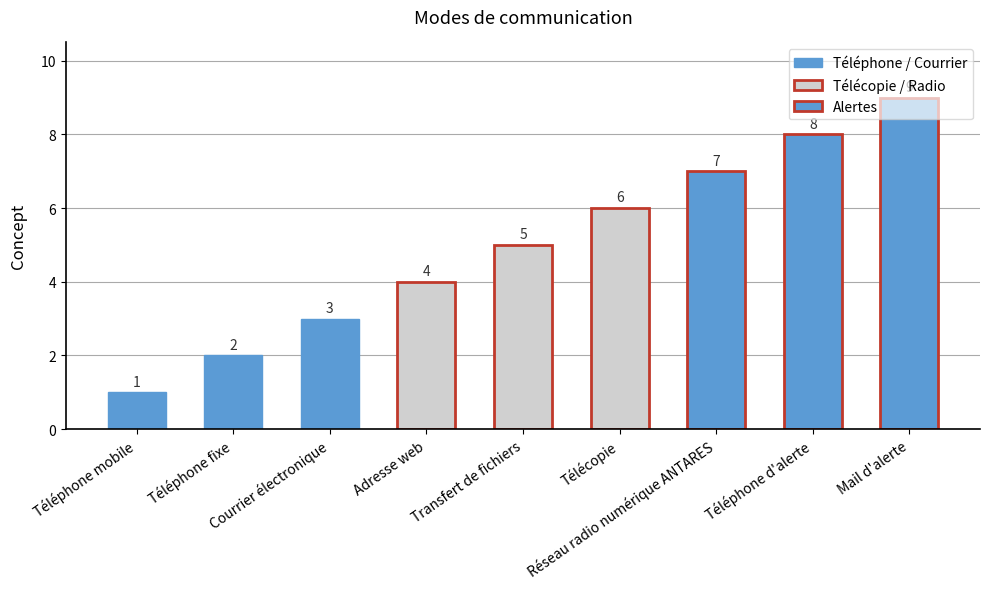

Read the value at Courrier électronique.

3